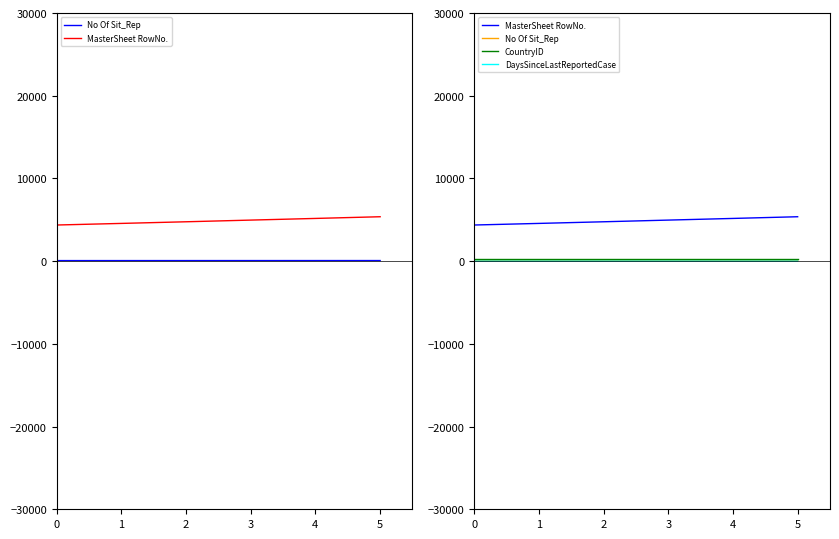

True or false: CountryID and MasterSheet RowNo. intersect in this chart.

False